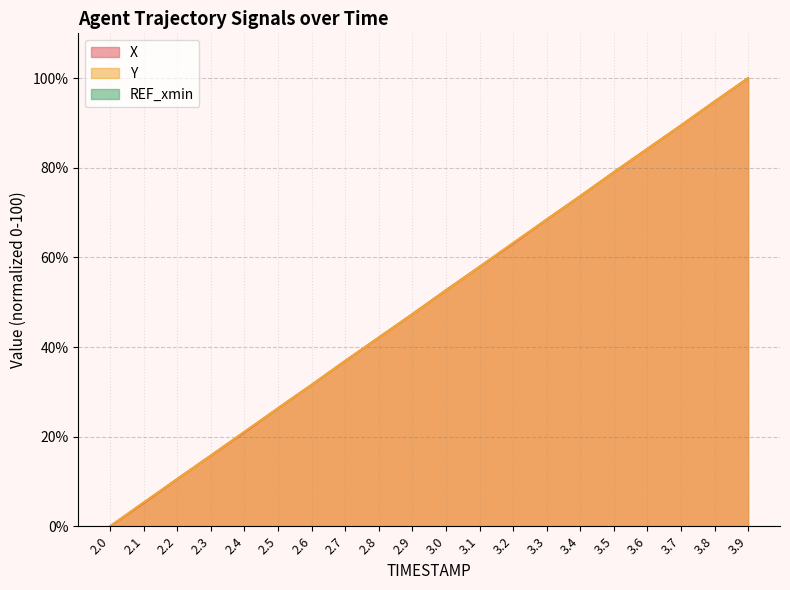

Reading left to right, transcribe all the data shown in this chart.

X: 0.0	5.2	10.6	15.8	21.0	26.3	31.6	36.9	42.1	47.3	52.7	57.9	63.1	68.4	73.7	79.0	84.2	89.4	94.8	100.0
Y: 0.0	5.3	10.6	15.8	21.1	26.3	31.6	36.9	42.1	47.3	52.7	57.9	63.2	68.4	73.7	79.0	84.2	89.4	94.8	100.0